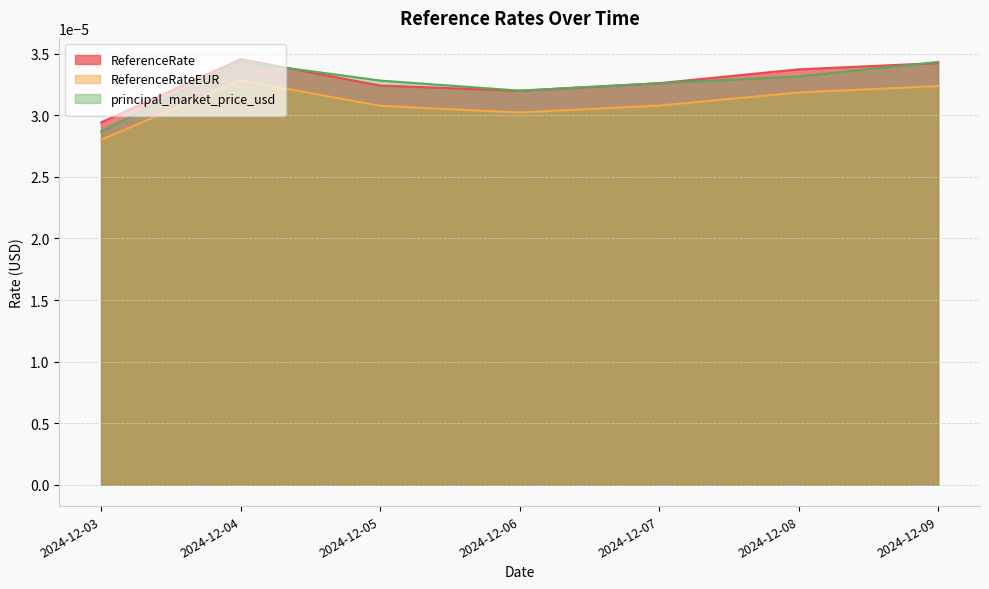

At which category does principal_market_price_usd reach its first local peak?

2024-12-04